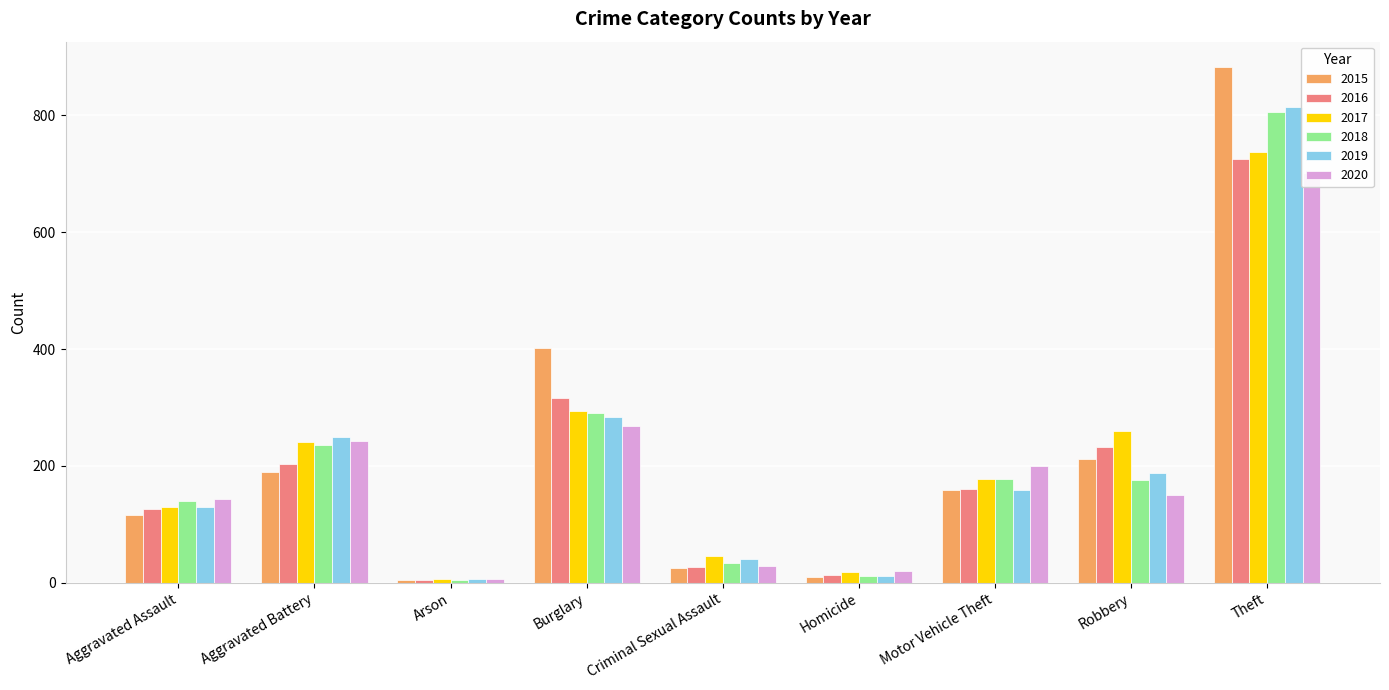

Count the number of categories in the chart.

9